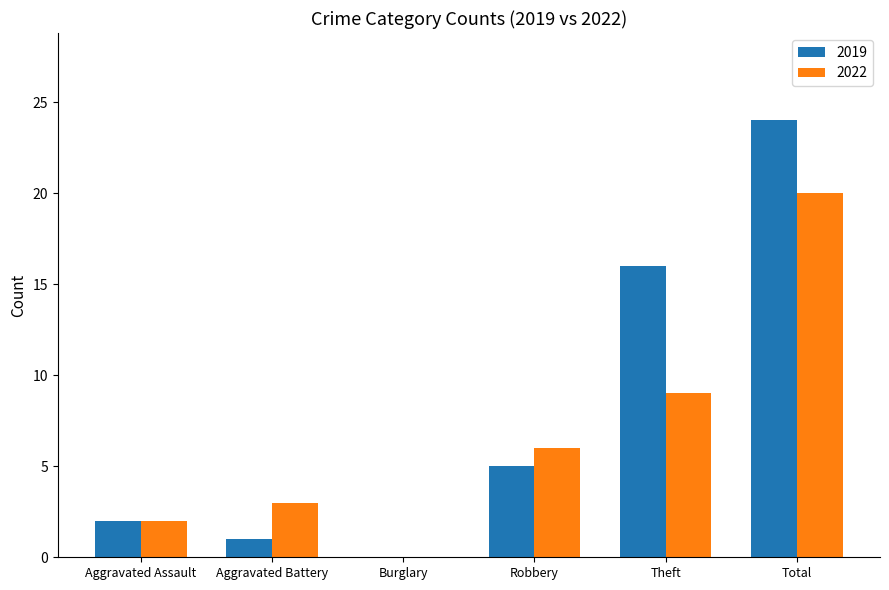

Between Burglary and Total, which series saw the biggest shift?

2019